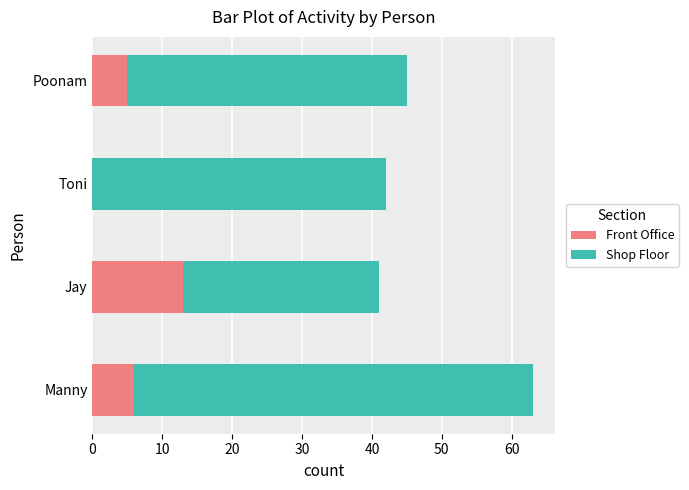

True or false: Front Office has a value of 3 at Manny.

False